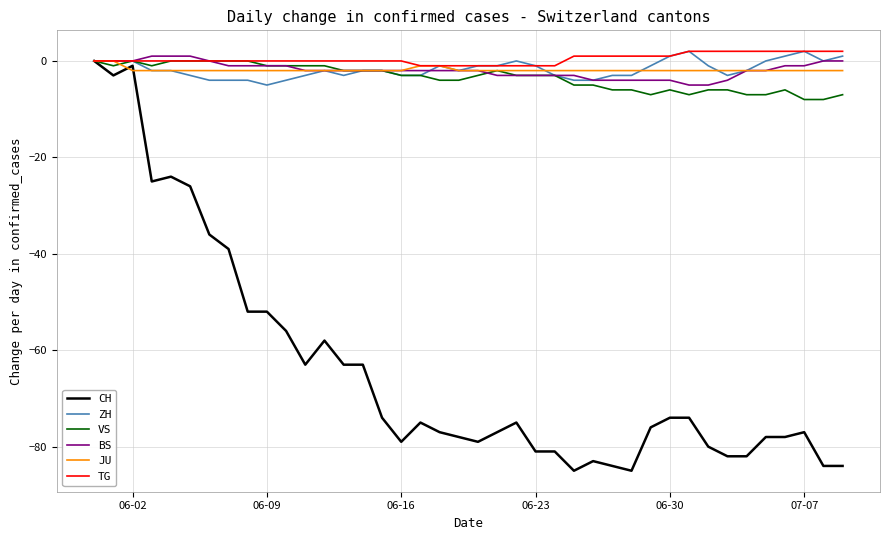

Which series has the widest spread of values?

CH